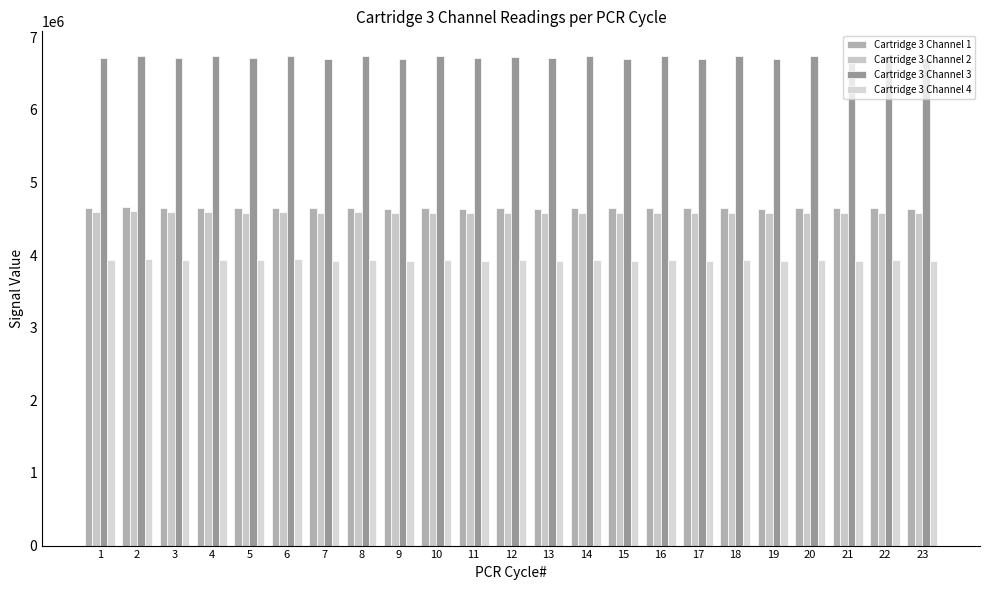

Count the number of categories in the chart.

23